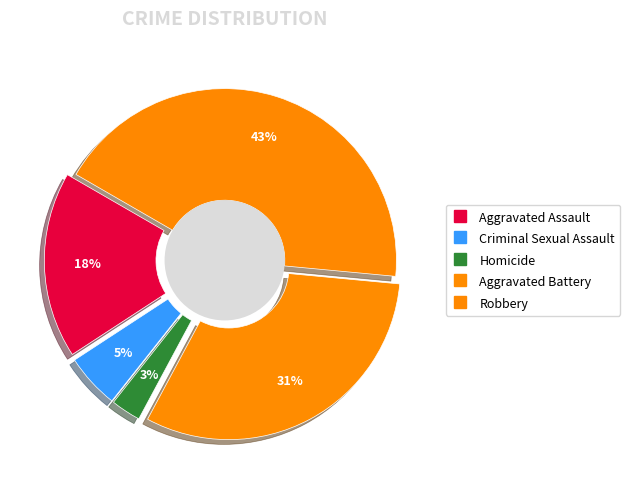

To the nearest percent, what is the average slice percentage?

20%